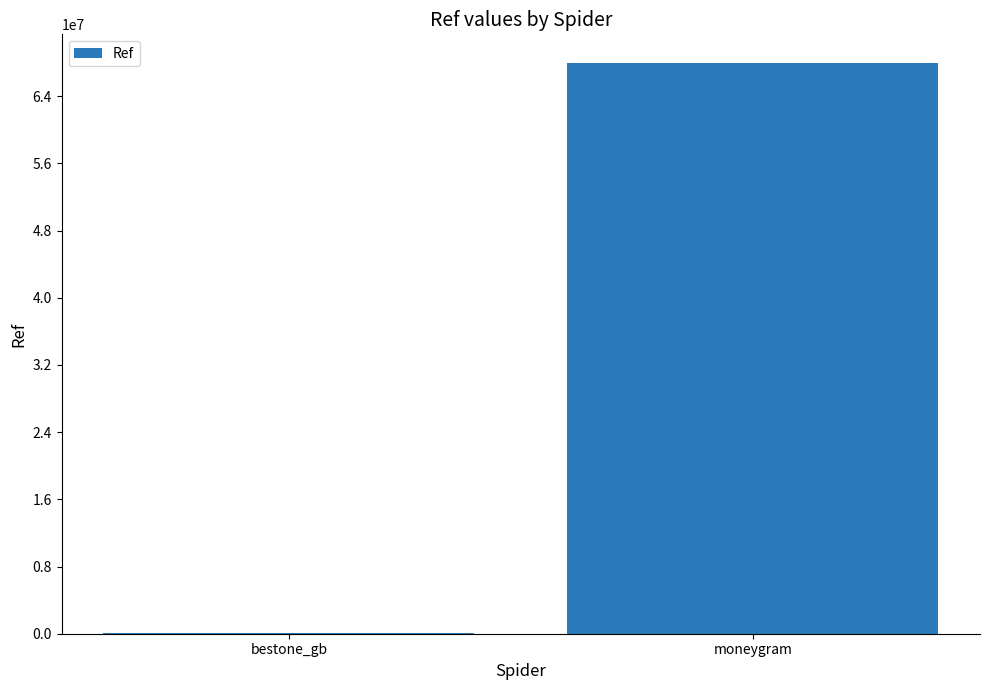

How many values are between 93167 and 67962136?

2